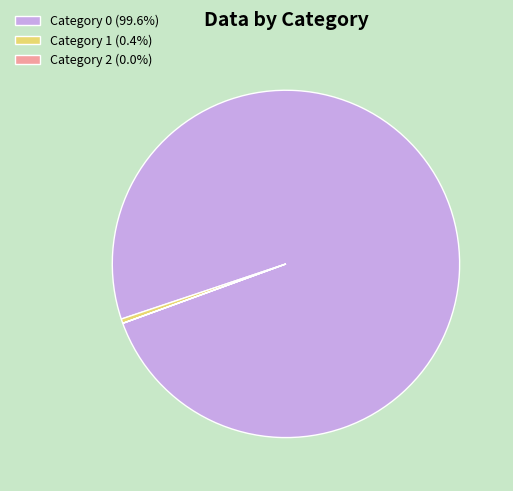

Is there any slice that represents more than half of the pie?

Yes